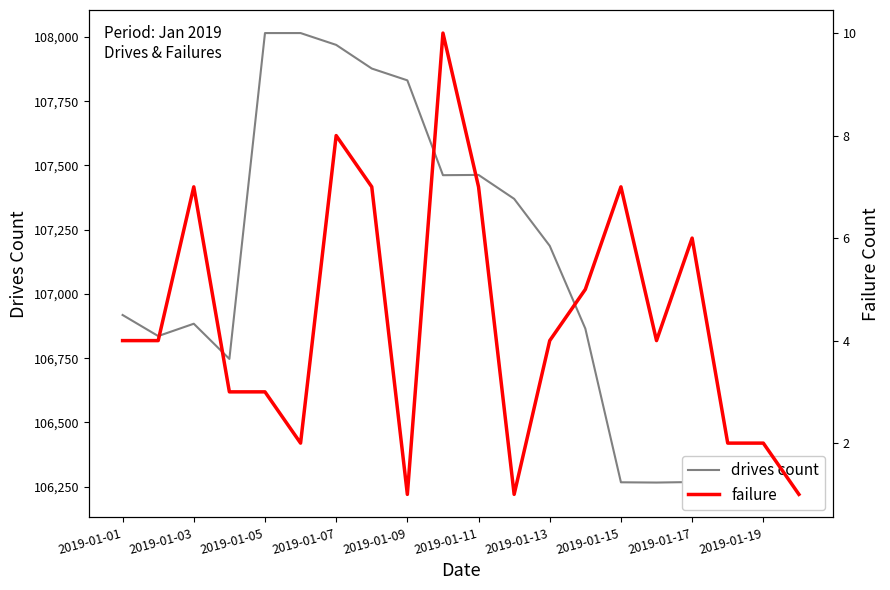

Between 2019-01-01 and 2019-01-15, which series saw the biggest shift?

drives count